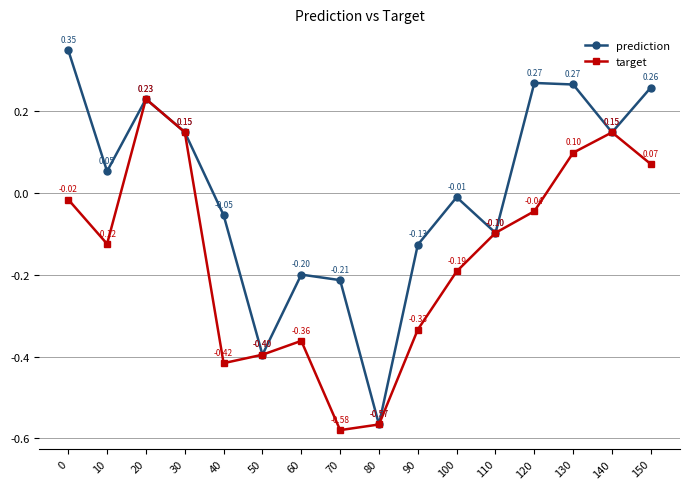

Which series has the largest range (max minus min)?

prediction